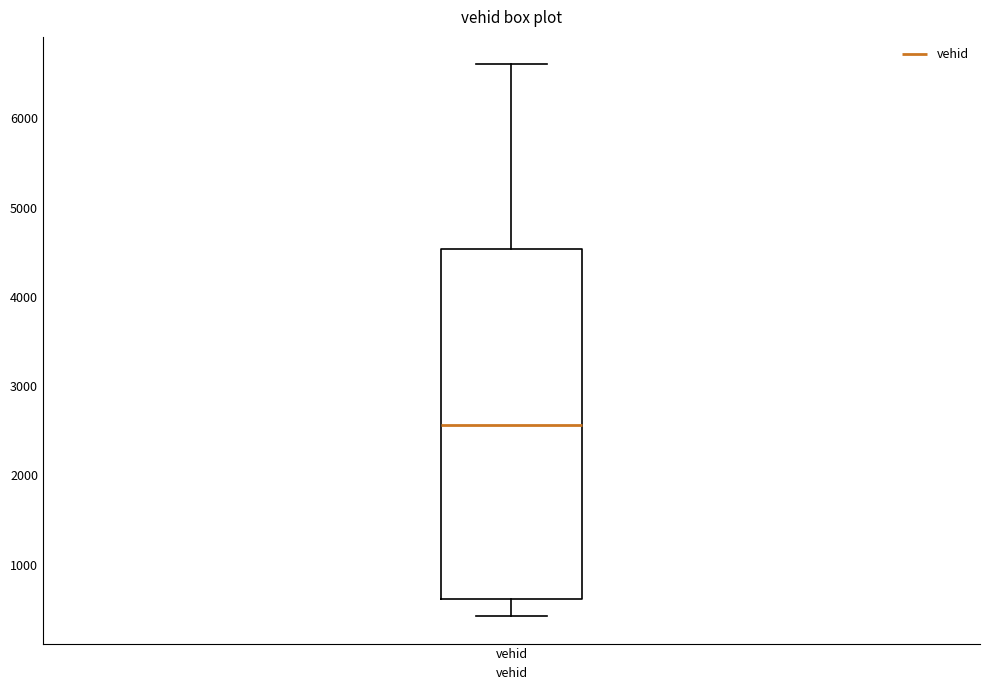

Transcribe this box plot: give where the median line is, the range the box spans, and where the two whiskers end, as read against the y-axis. The values are not printed on the chart, so give them approximately, as read against the axis.

median 2600, box 600 to 4500, whiskers 400 to 6600